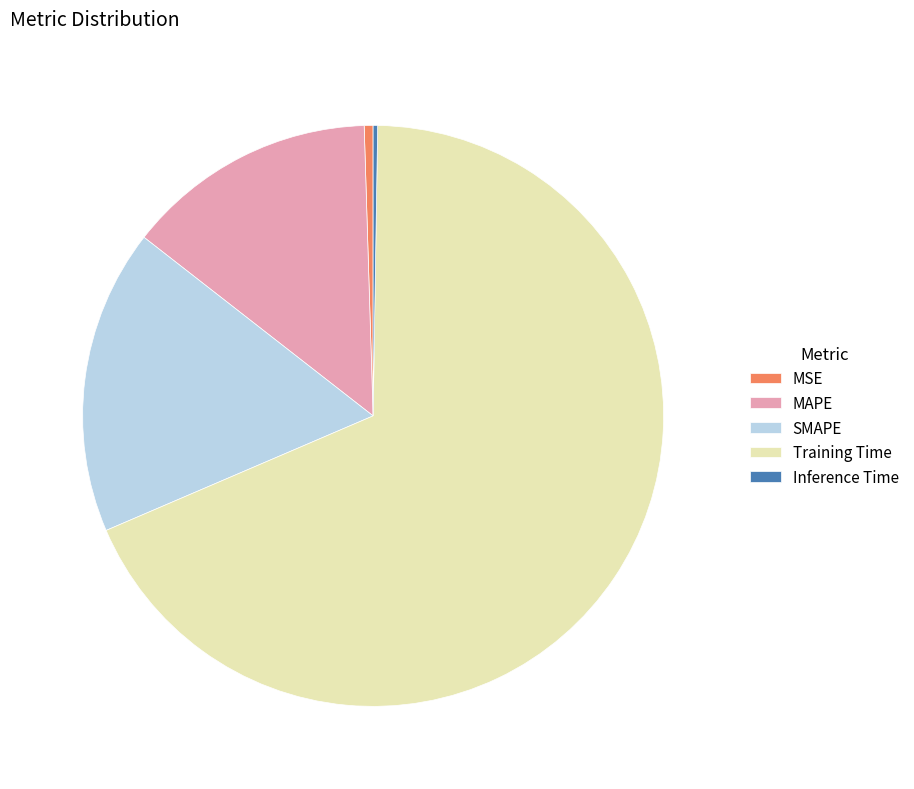

Which slice represents more than half of the pie?

Training Time